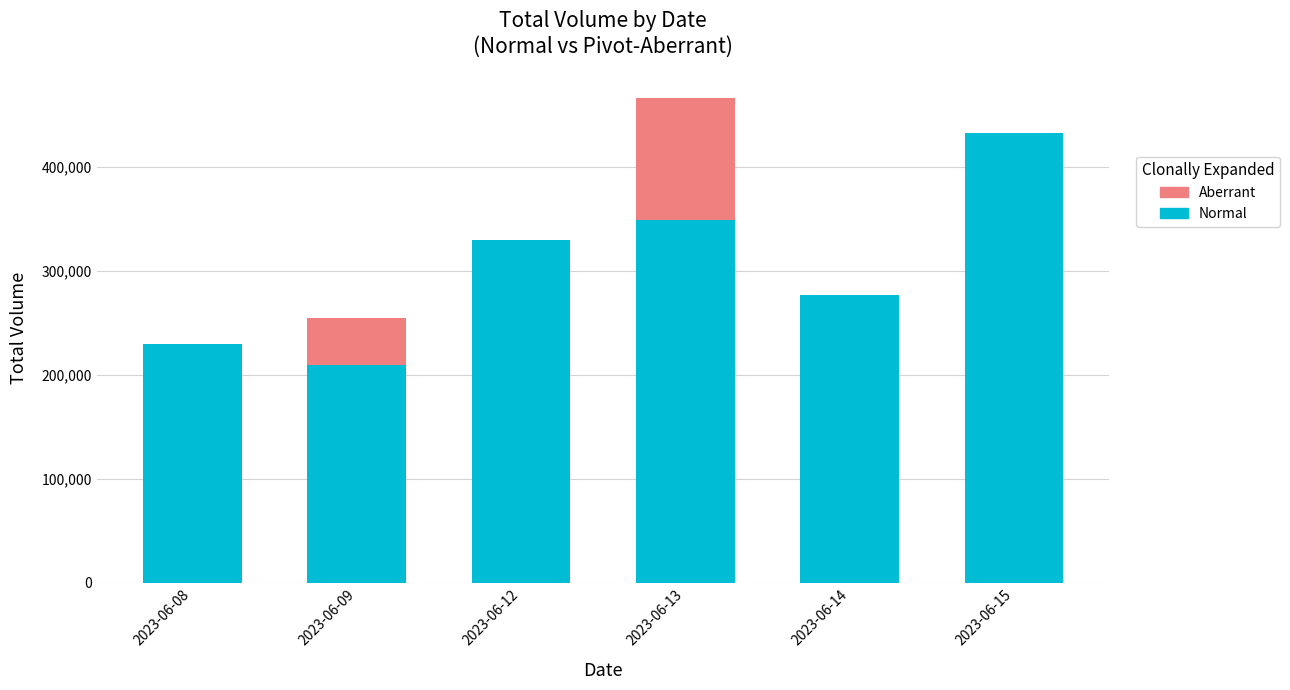

What is the sum of all Normal values?

1827812